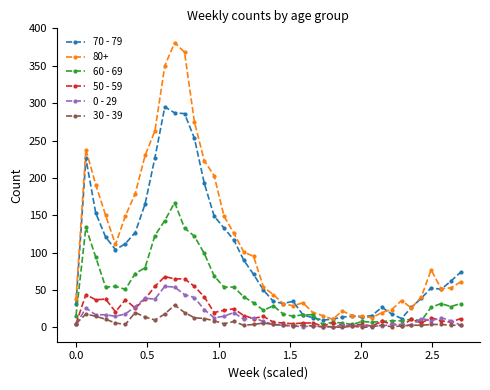

Which series has the largest total across all categories?

80+